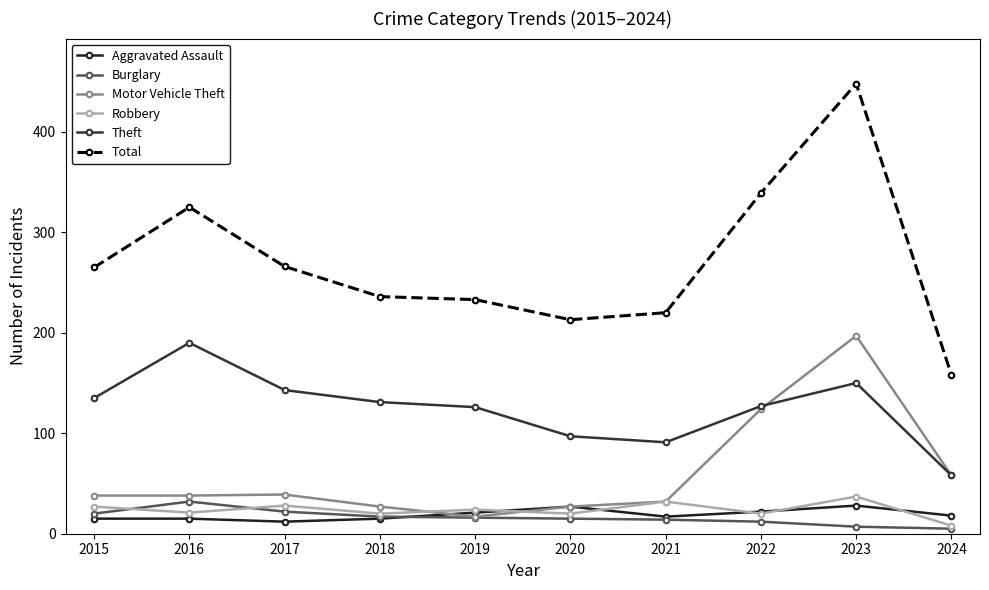

What is the difference between the maximum and minimum values in the Total series?

290